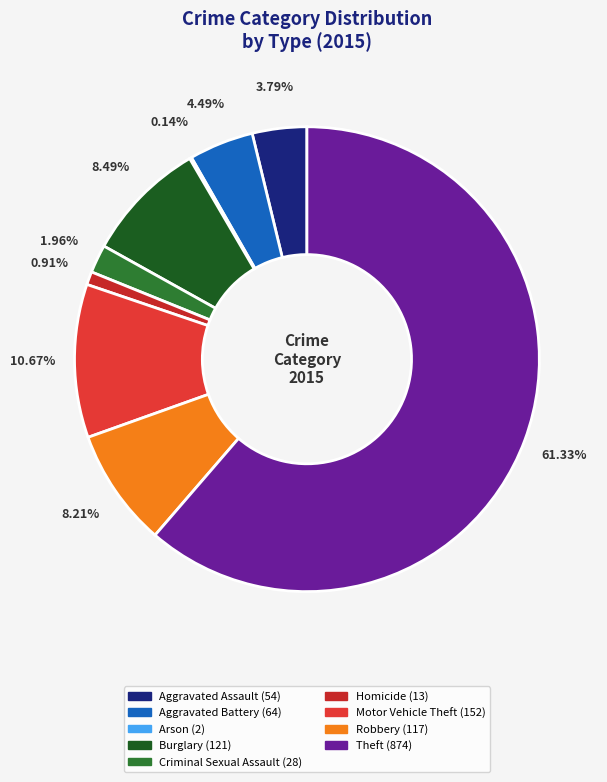

Is Robbery the majority of the pie?

No